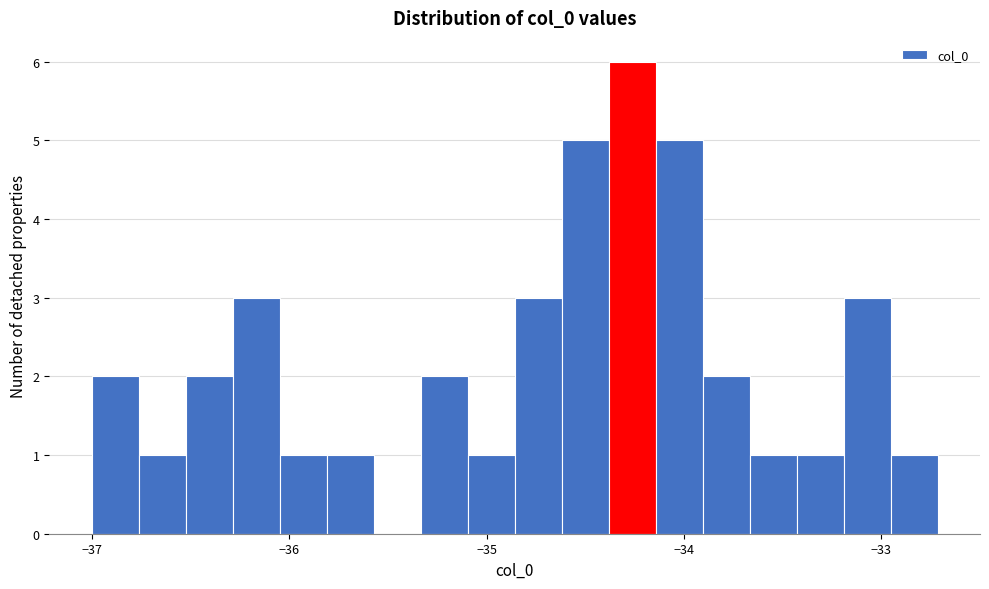

Read against the x-axis, roughly where is the centre of the tallest bar?

-34.3